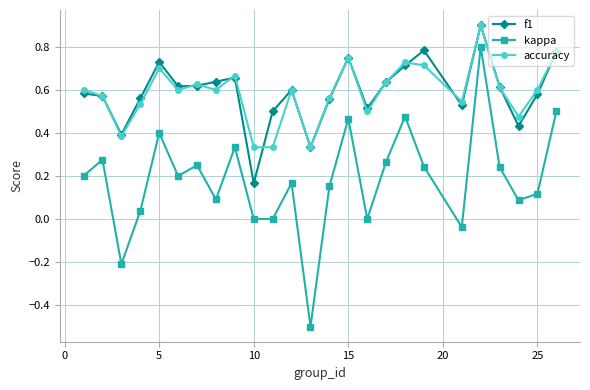

True or false: kappa and f1 intersect in this chart.

False